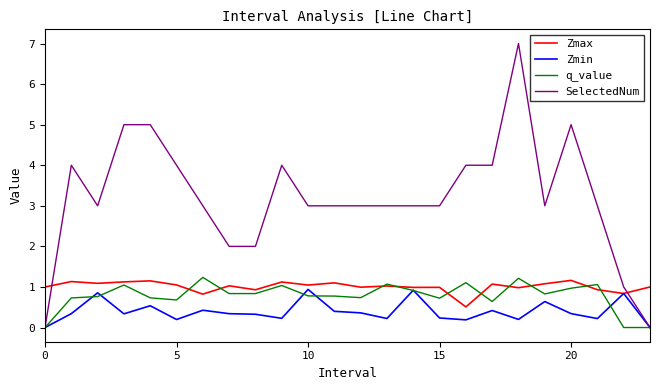

Which series has the widest spread of values?

SelectedNum